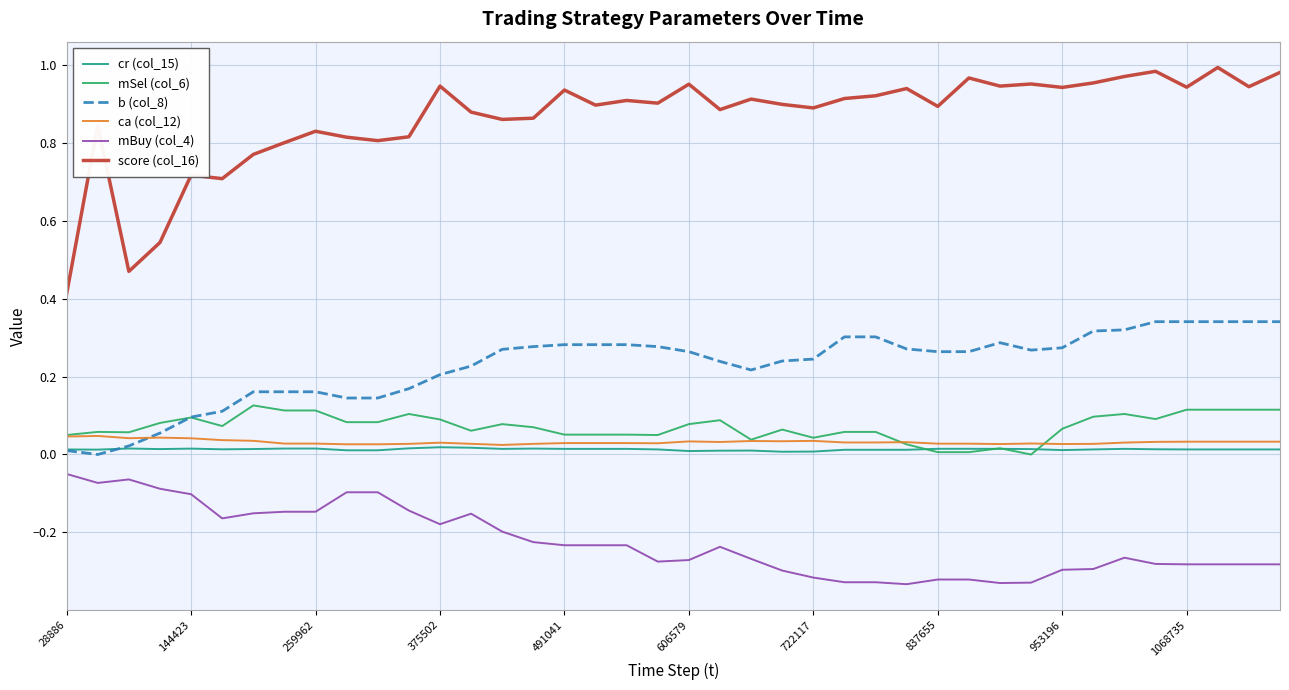

What is the lowest value of the score (col_16) series?

0.4